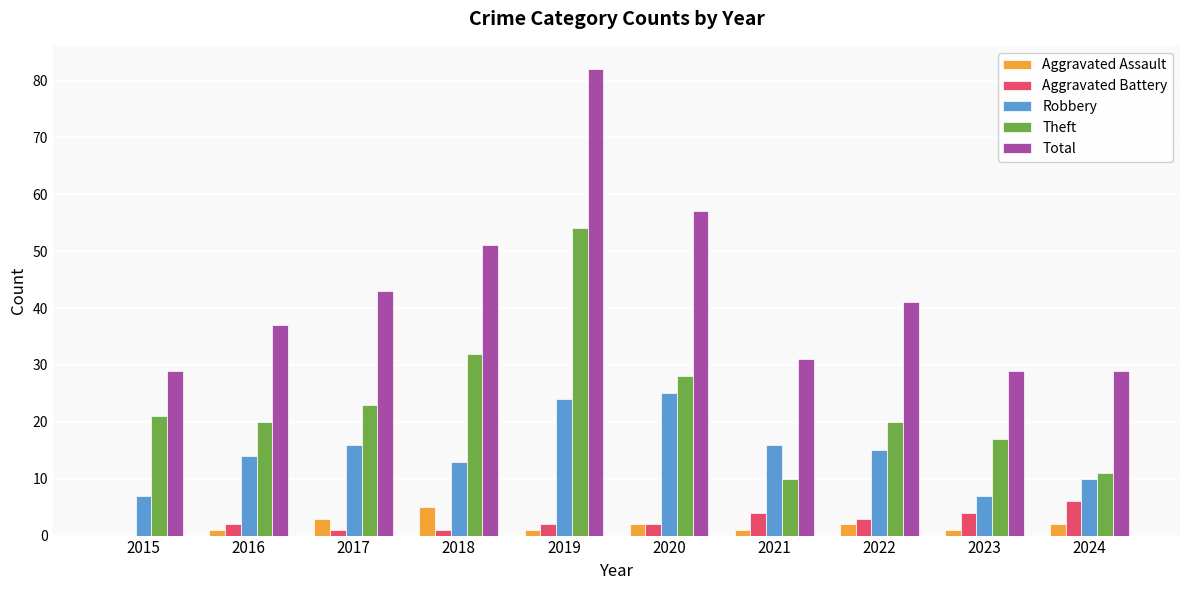

How many positive values does the Aggravated Battery series have?

9